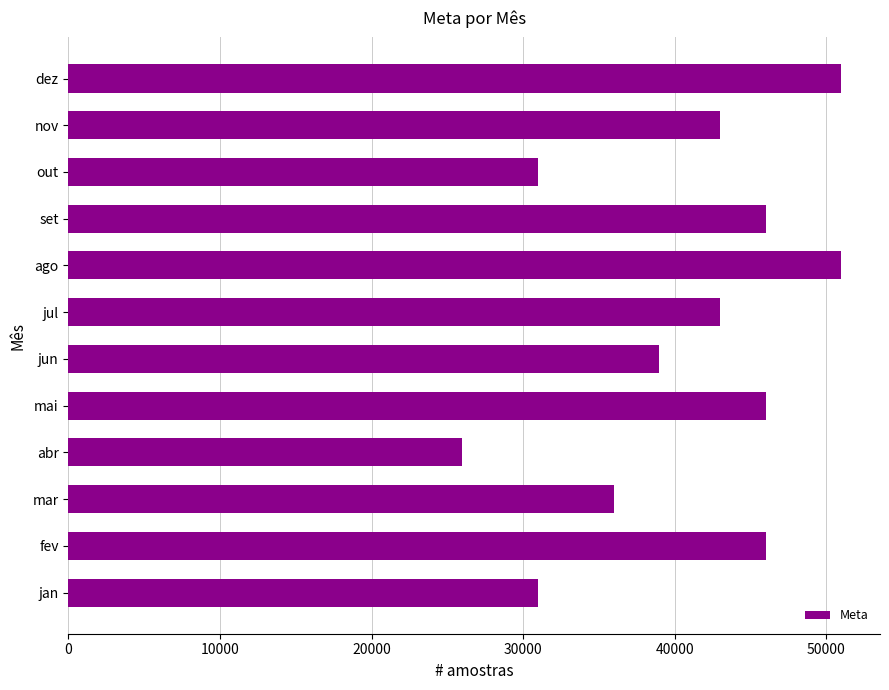

What is the sum of all values?

489000